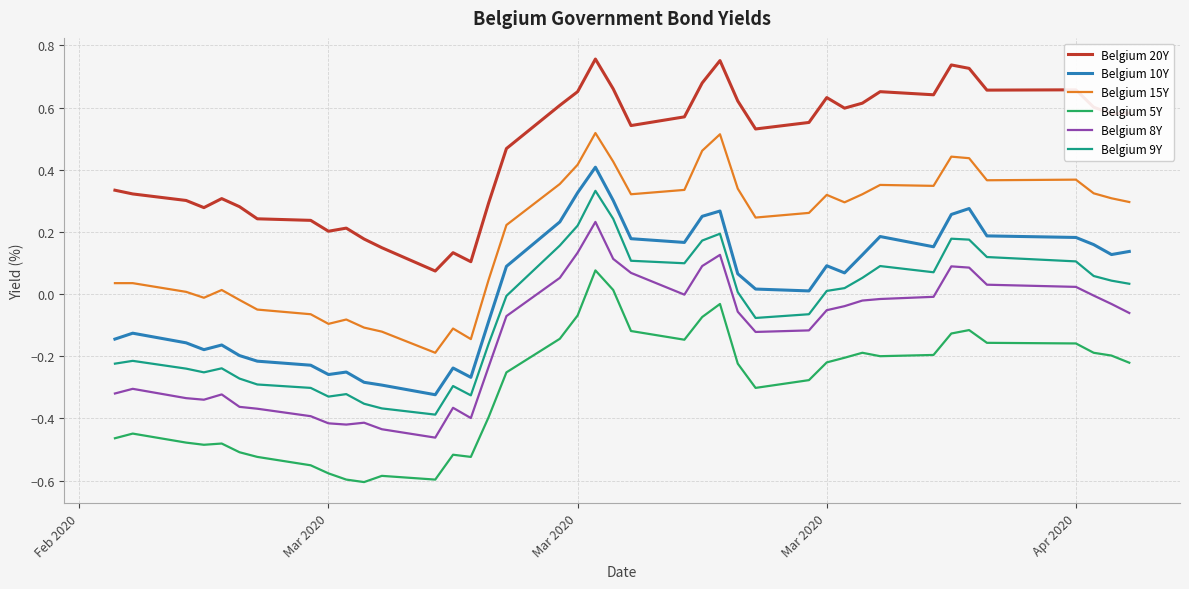

Rank the series by their maximum value, from lowest to highest.

Belgium 5Y, Belgium 8Y, Belgium 9Y, Belgium 10Y, Belgium 15Y, Belgium 20Y